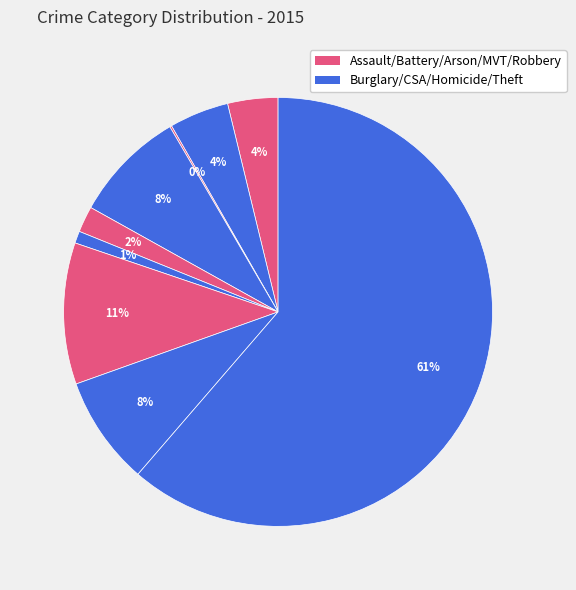

How many segments does this pie chart have?

9